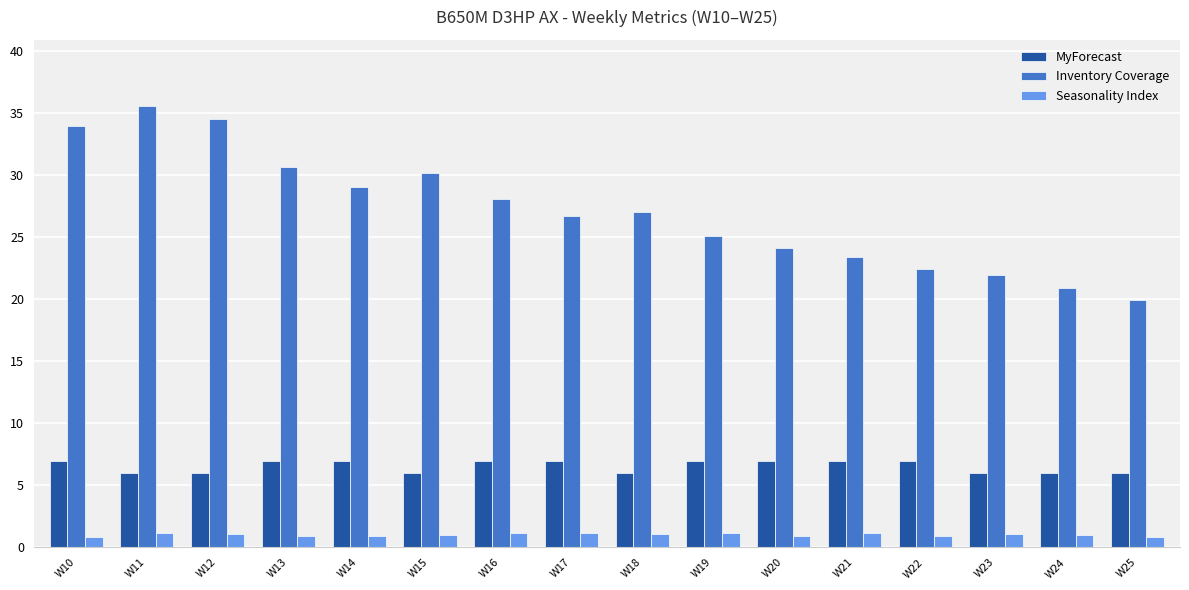

What is the difference between the MyForecast values at W18 and W16?

1.0